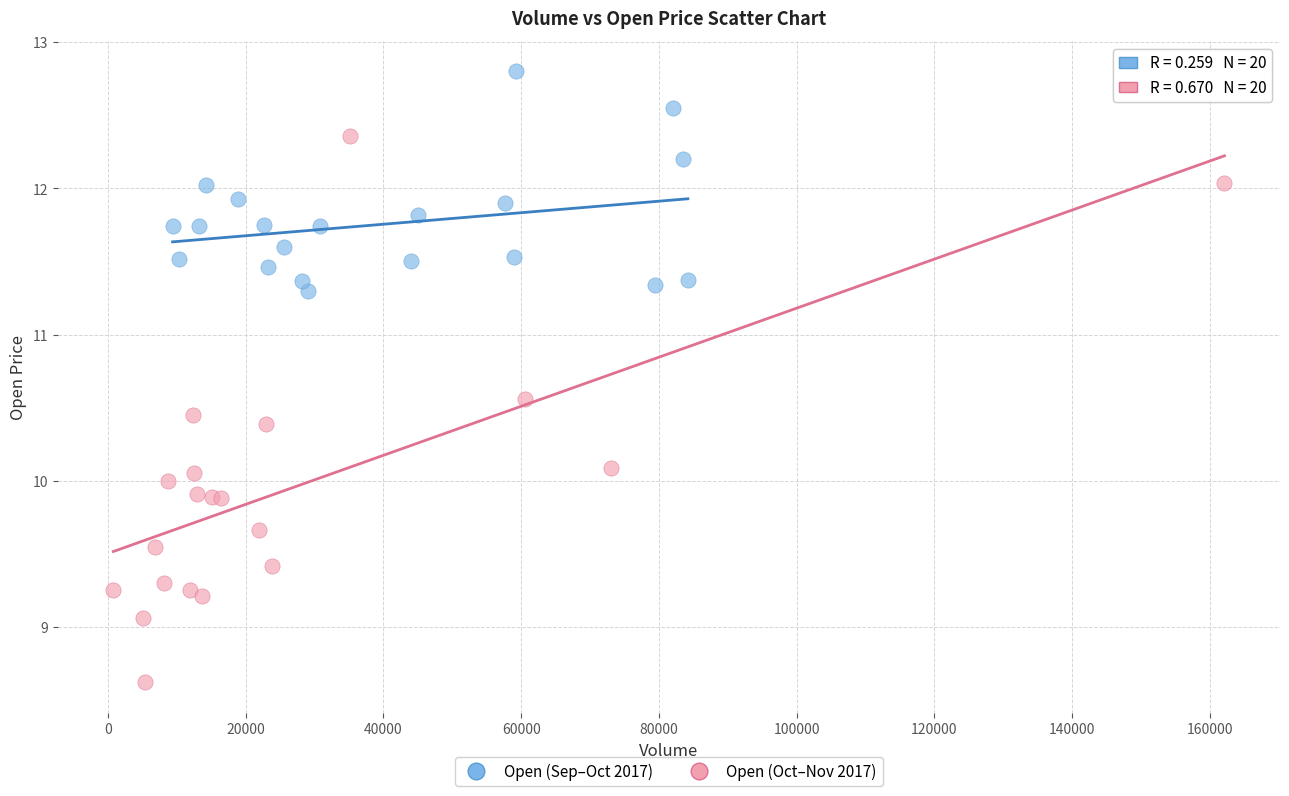

Which series contains the lowest Y value?

Open (Oct–Nov 2017)